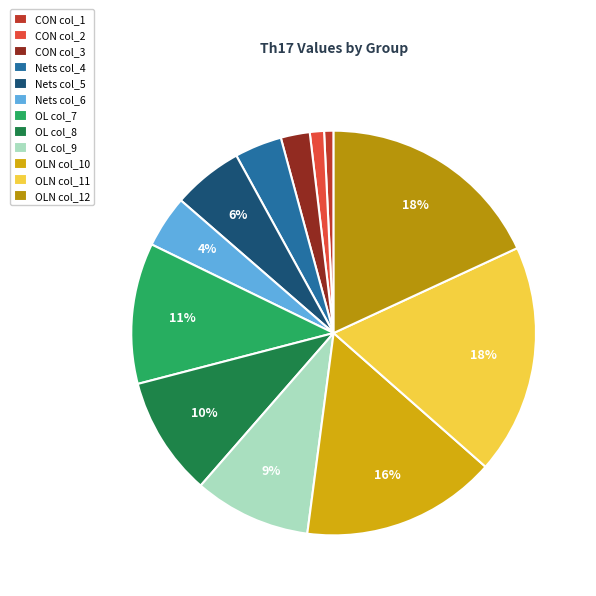

To the nearest percent, what is the combined percentage of Nets col_6 and OL col_8?

14%